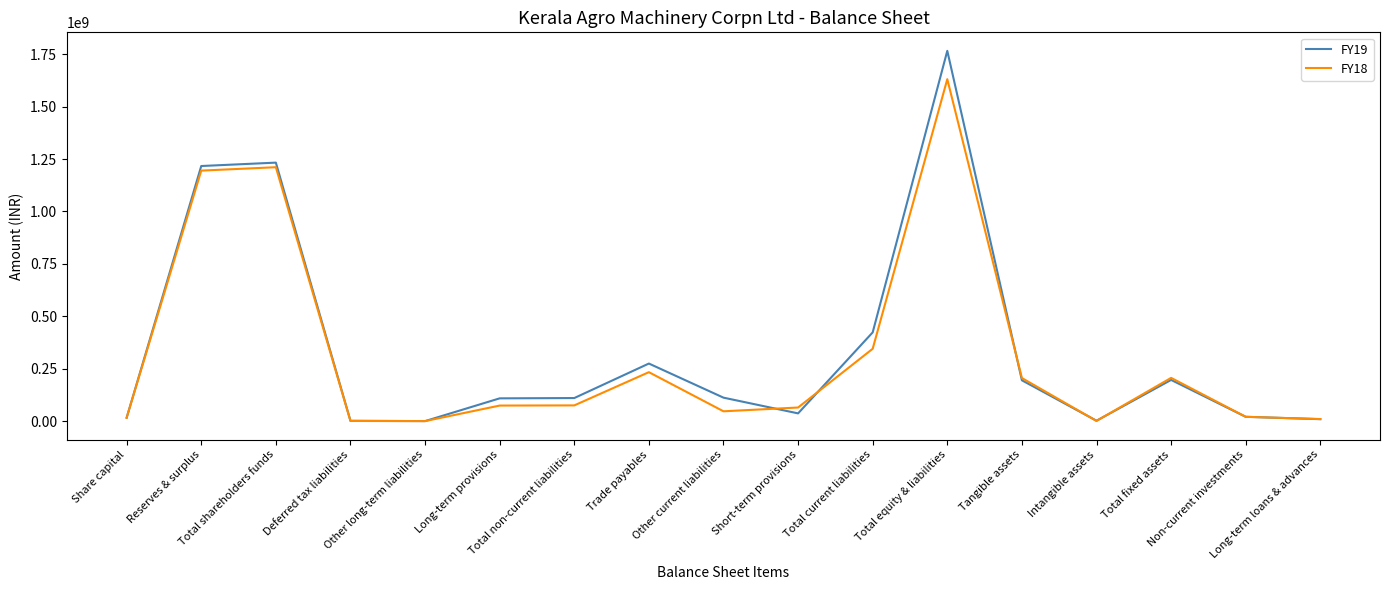

Which series has the widest spread of values?

FY19